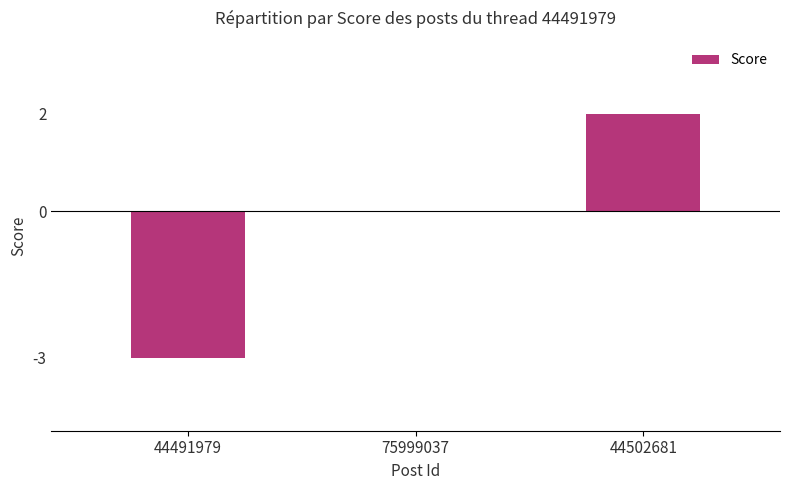

True or false: the data shows 3 at 75999037.

False